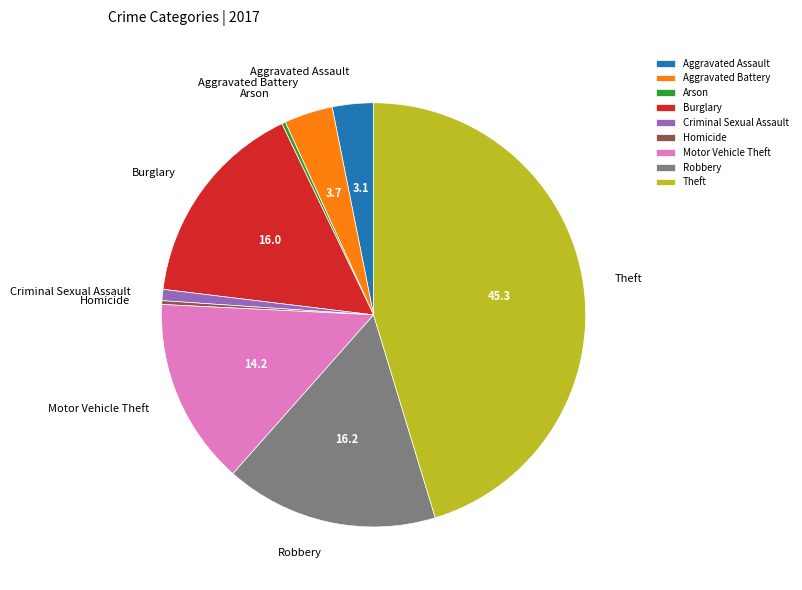

Which category has the biggest portion of the pie?

Theft